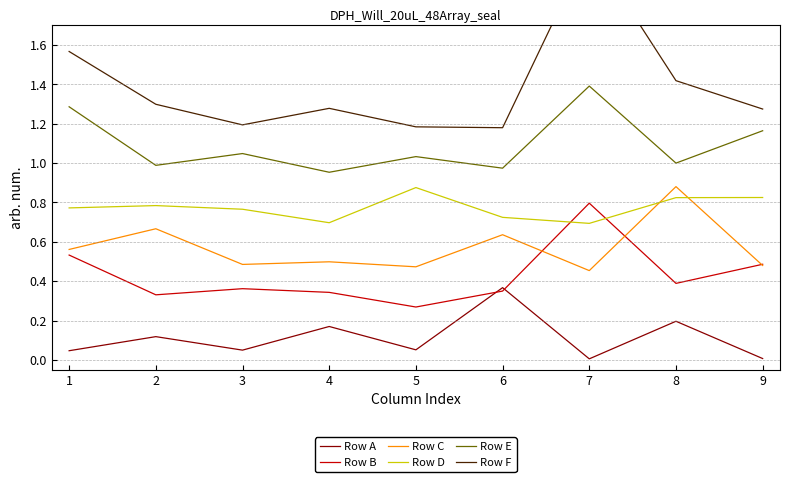

Which series has the largest total across all categories?

Row F